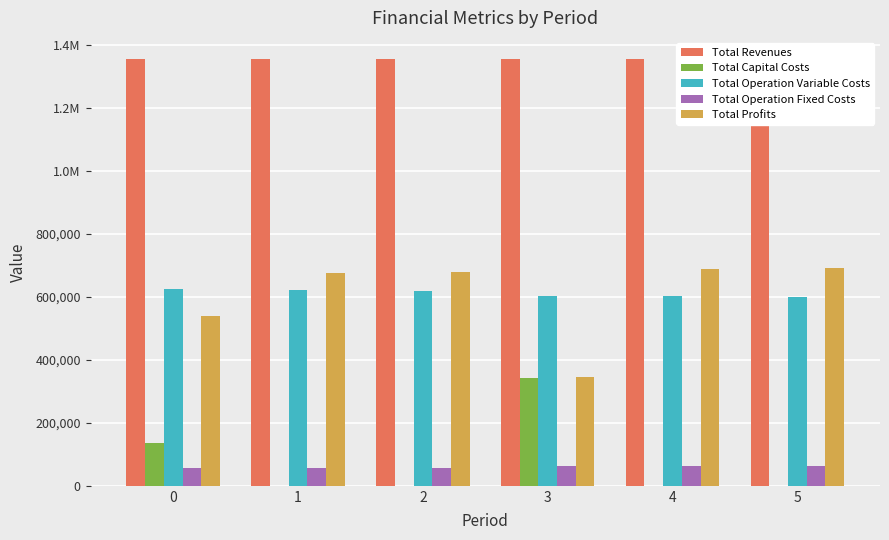

Are the bars grouped side by side (vs. stacked)?

Yes